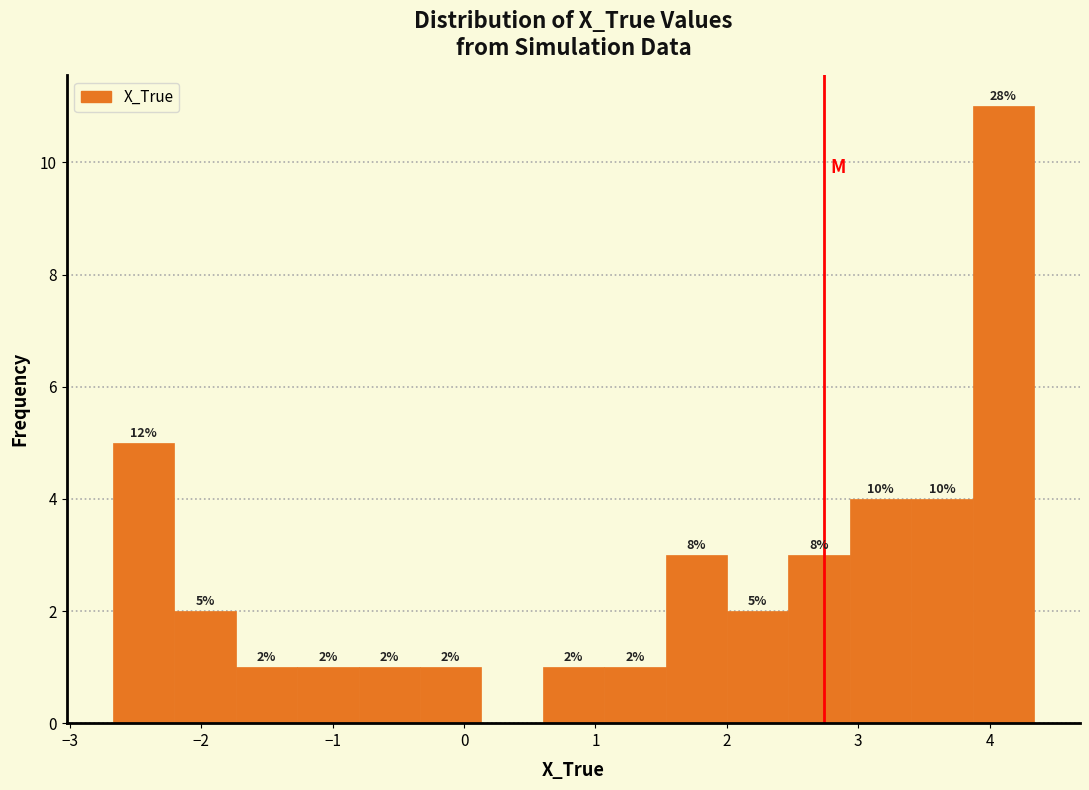

Which range on the x-axis has the tallest bar?

3.9 to 4.3